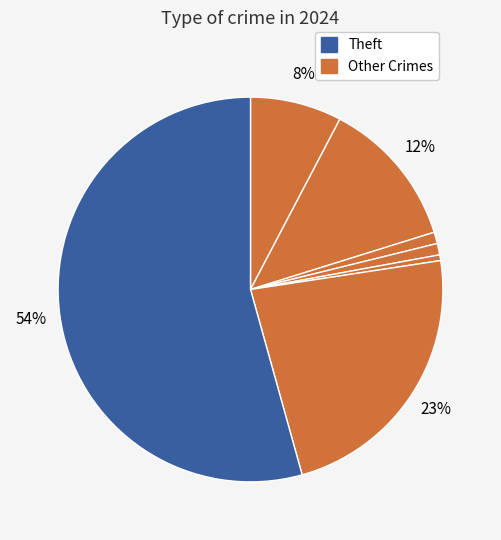

How many slices are in this pie chart?

7